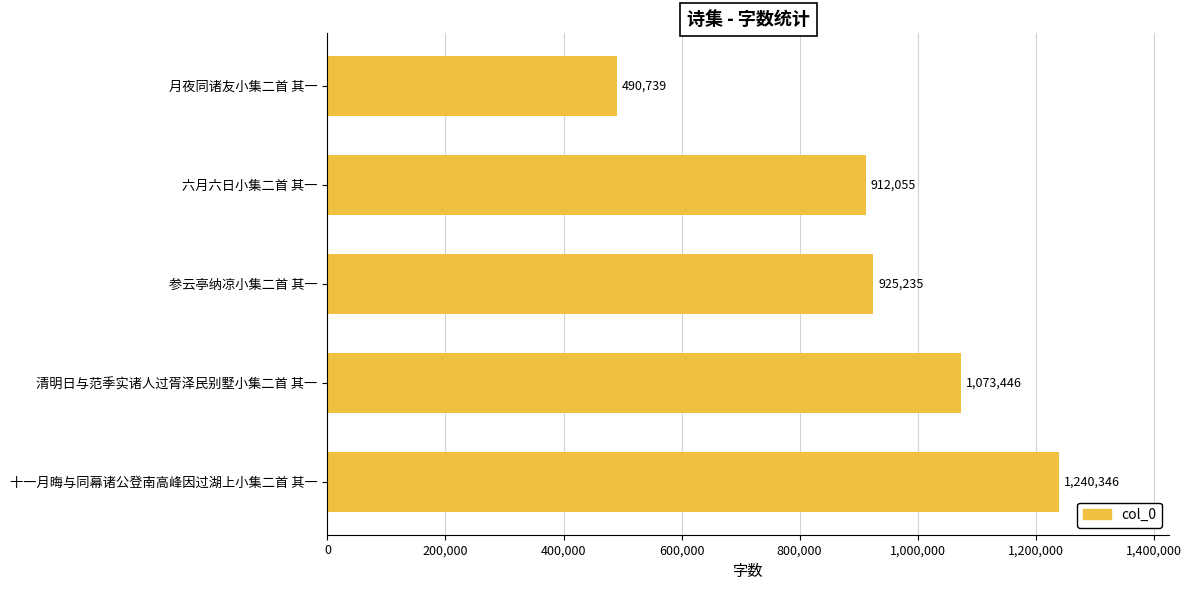

Read the value at 参云亭纳凉小集二首 其一.

925235